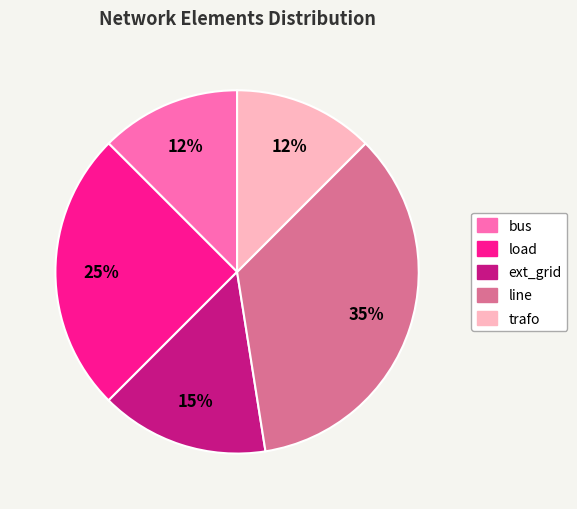

To the nearest percent, what portion does ext_grid represent?

15%